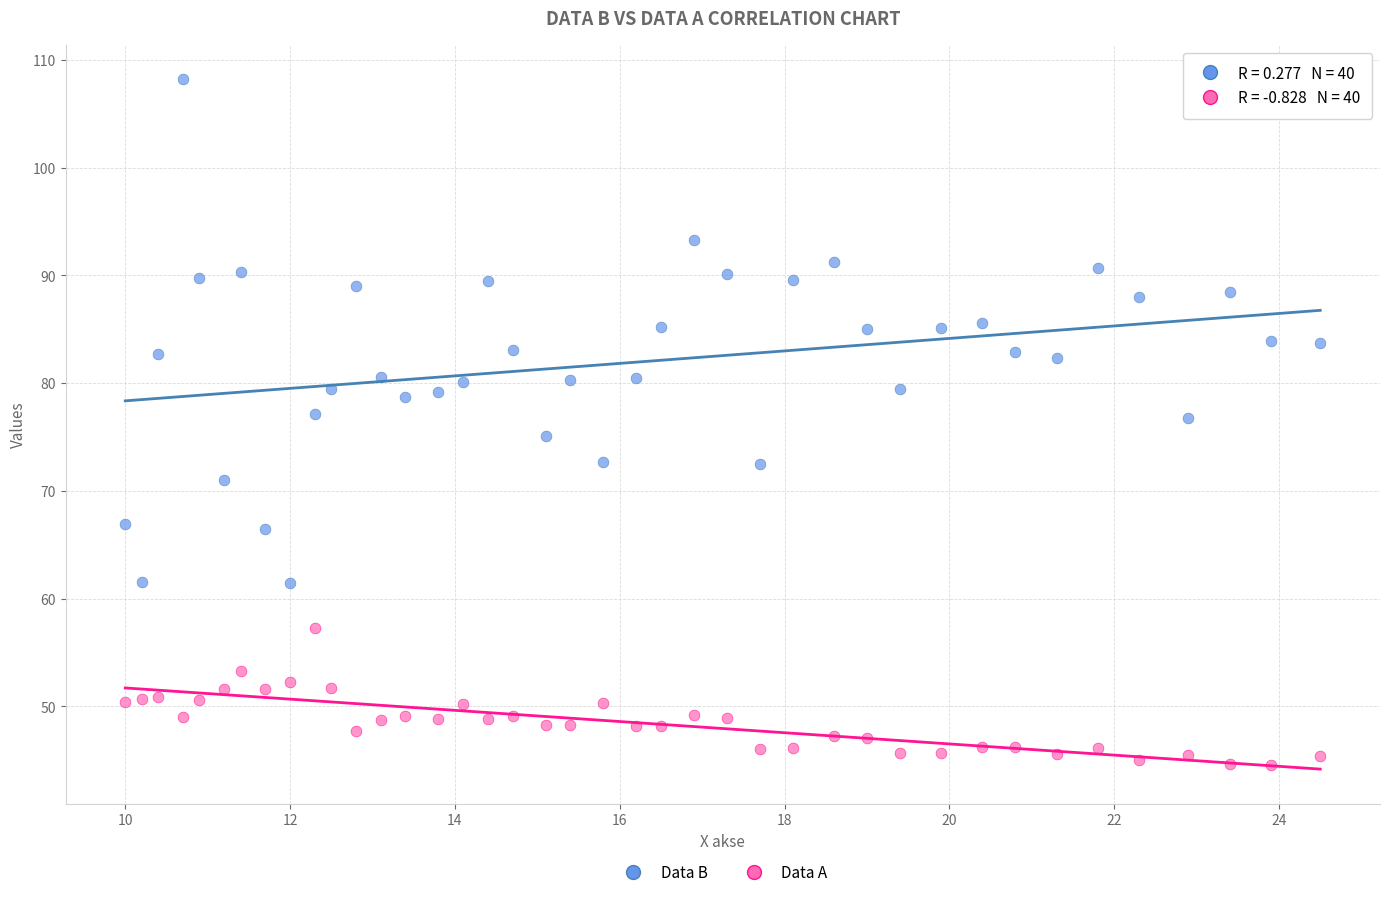

Which series reaches the minimum Y coordinate?

Data A